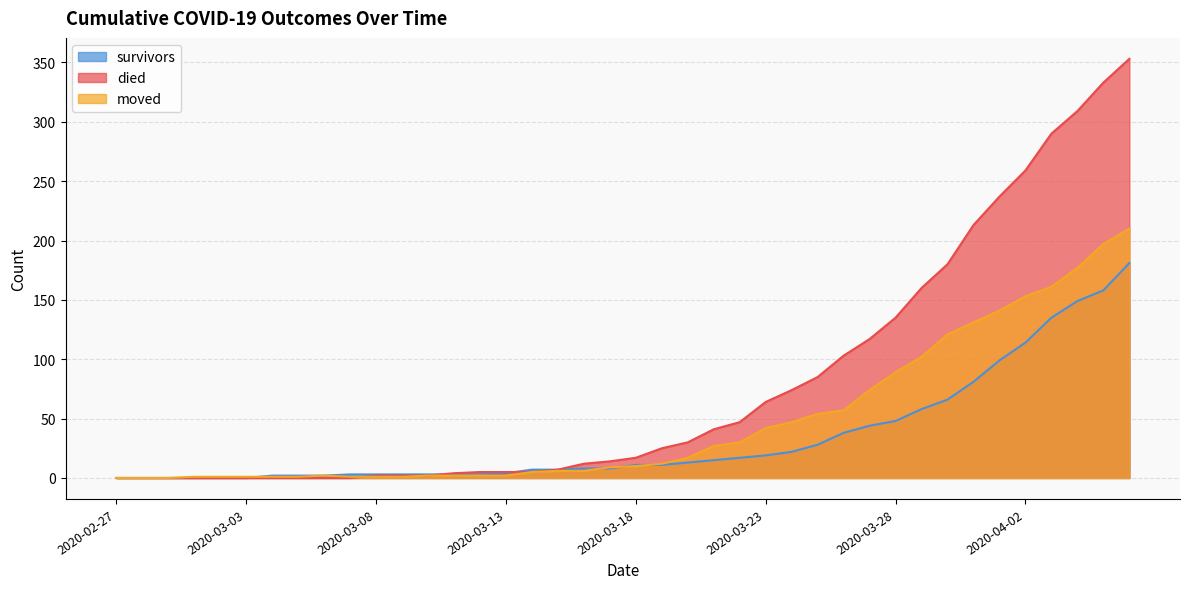

How many categories are shown in the chart?

40